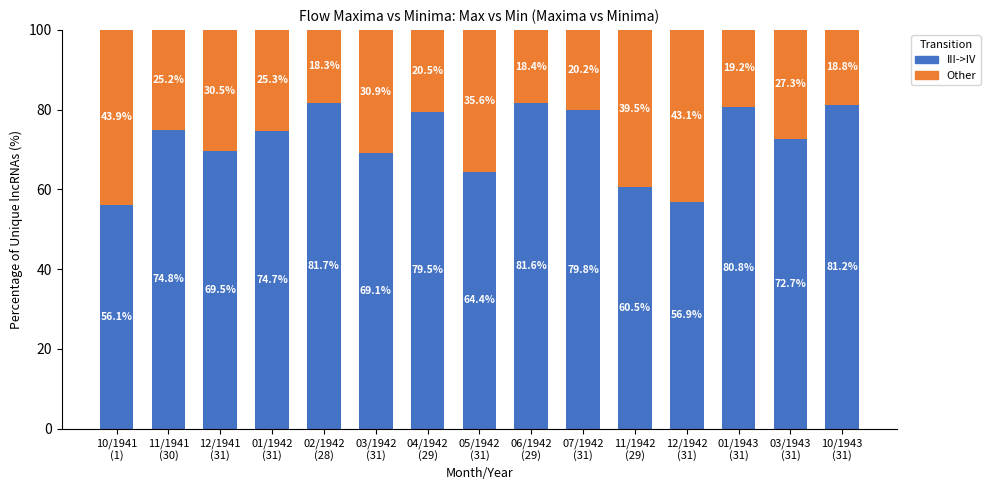

The III->IV series shows 60.5 at 11/1942
(29). True or false?

True